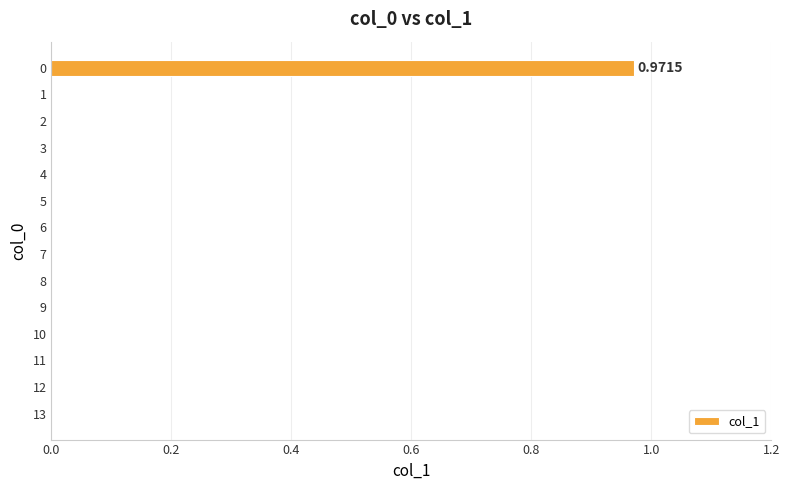

What is the average value?

0.1